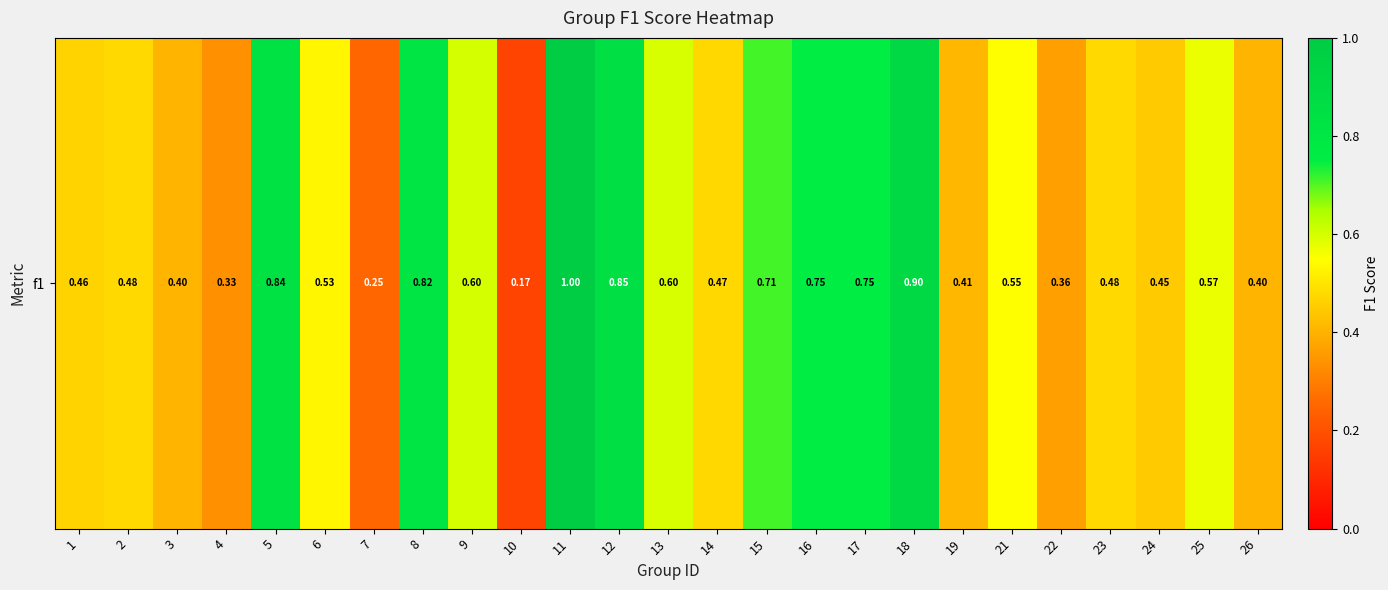

The chart shows a value of 0.5 at 21. True or false?

True